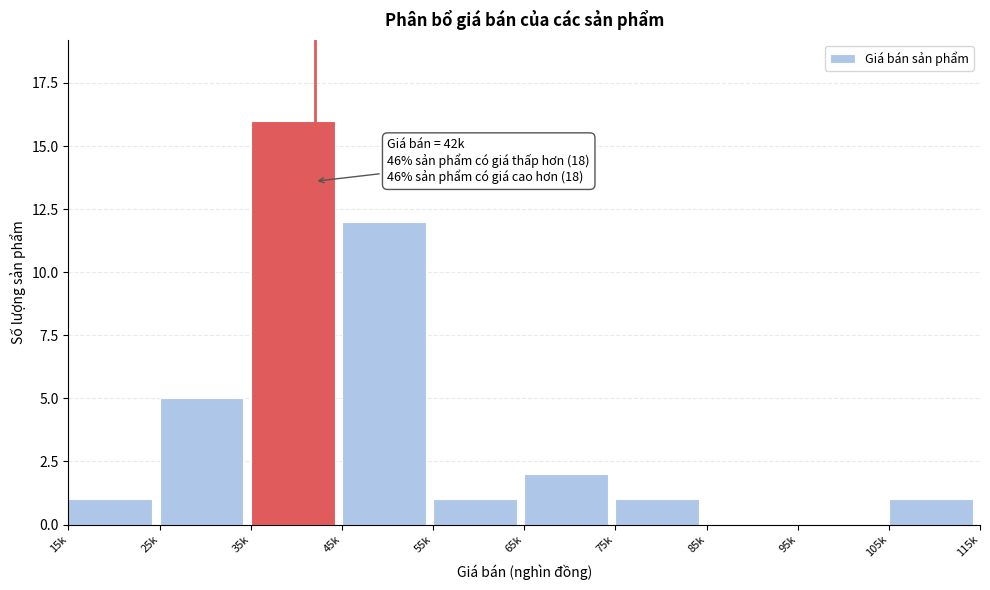

Reading right to left, list all the values displayed in this chart.

105k=1	95k=0	85k=0	75k=1	65k=2	55k=1	45k=12	35k=16	25k=5	15k=1